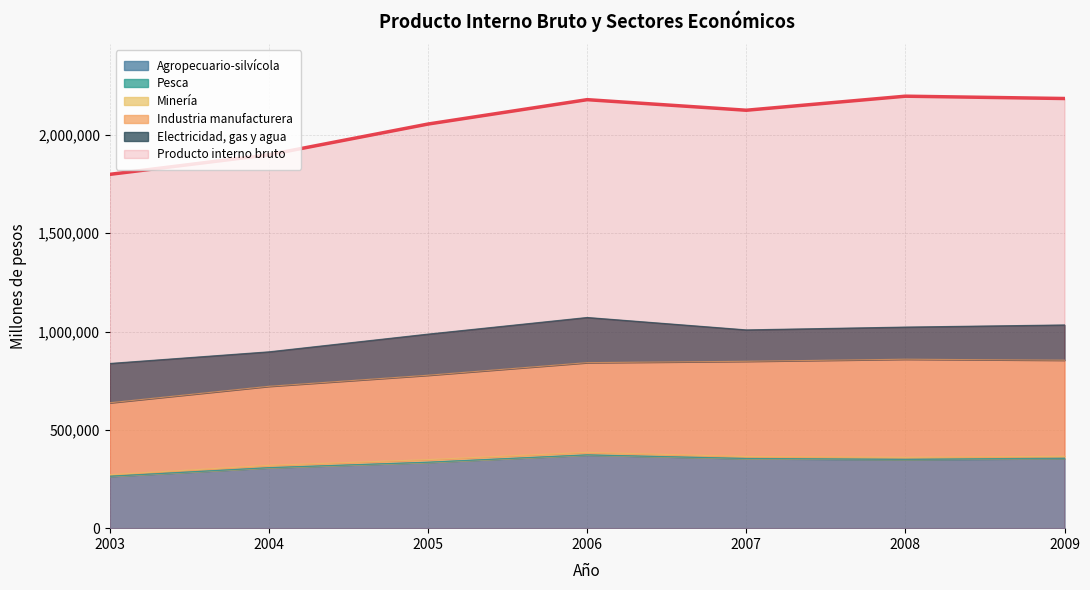

True or false: Agropecuario-silvícola and Industria manufacturera cross at least once.

False